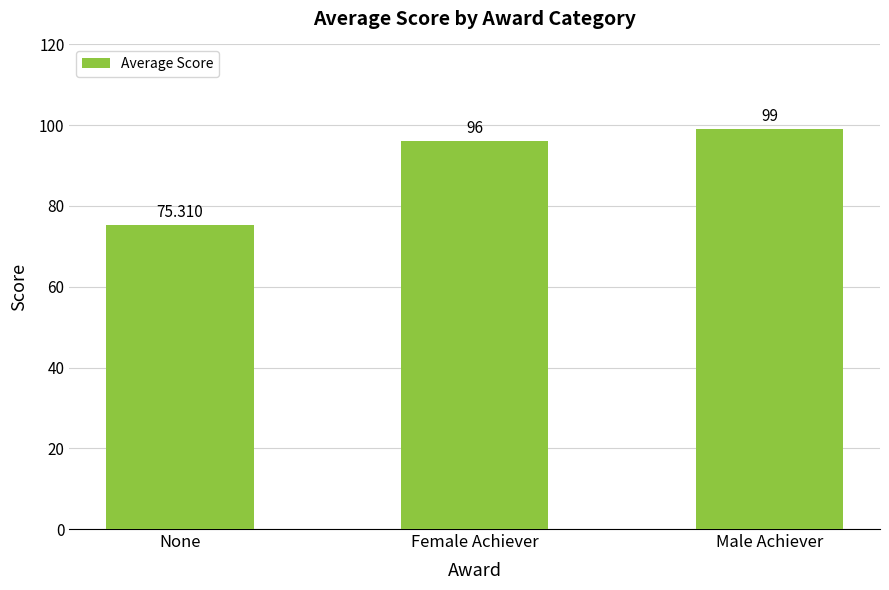

Rank the categories by value from lowest to highest.

None, Female Achiever, Male Achiever